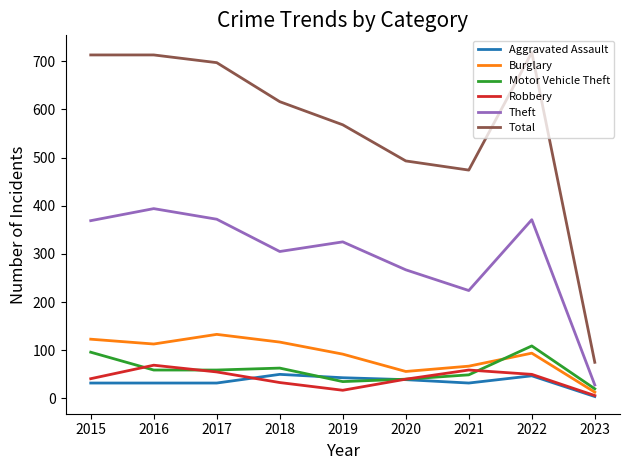

At which label does Motor Vehicle Theft first exceed 59?

2015